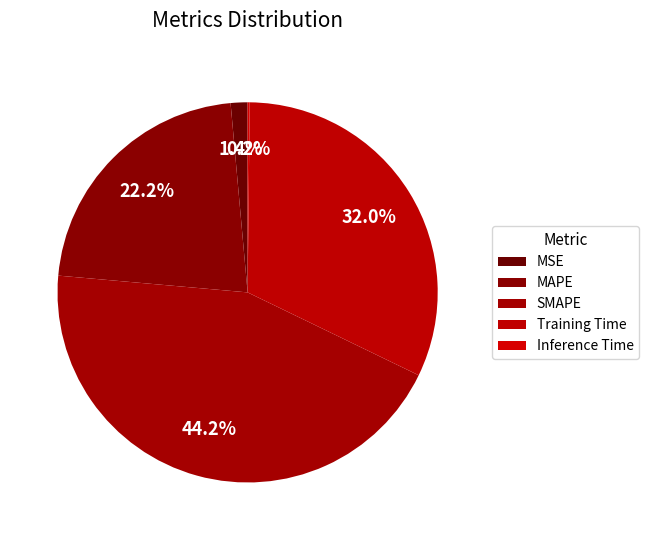

Rank the categories by value from highest to lowest.

SMAPE, Training Time, MAPE, MSE, Inference Time